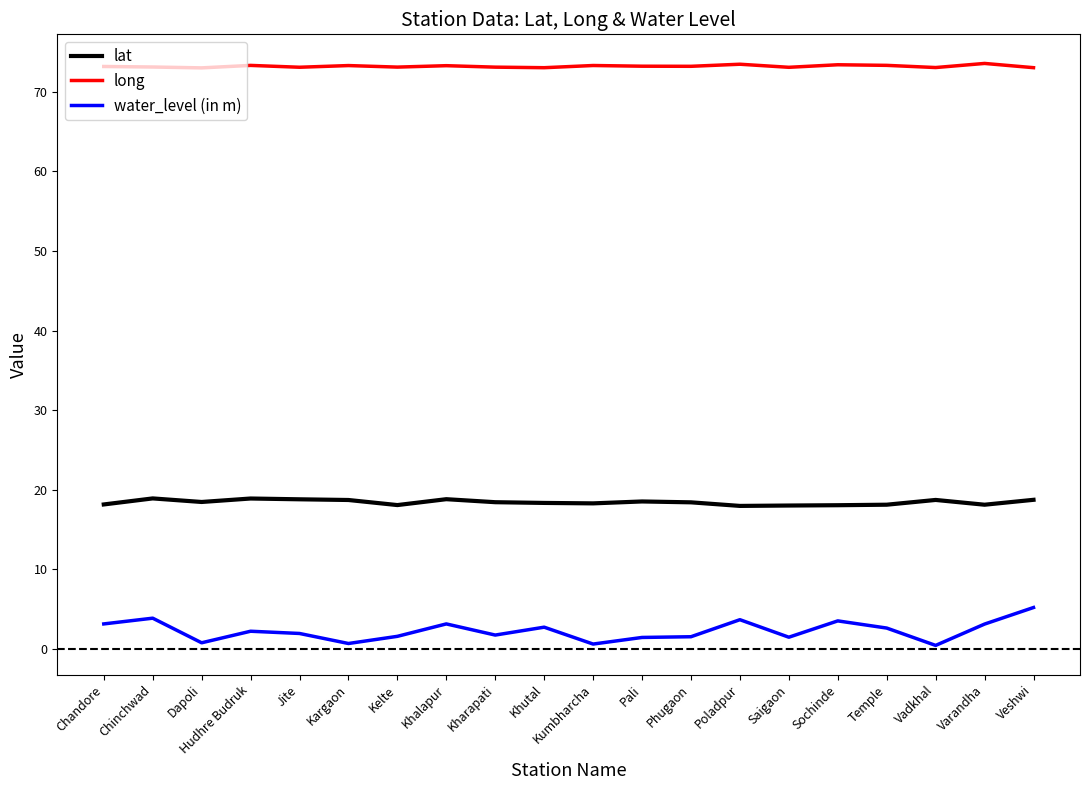

True or false: water_level (in m) and long cross at least once.

False